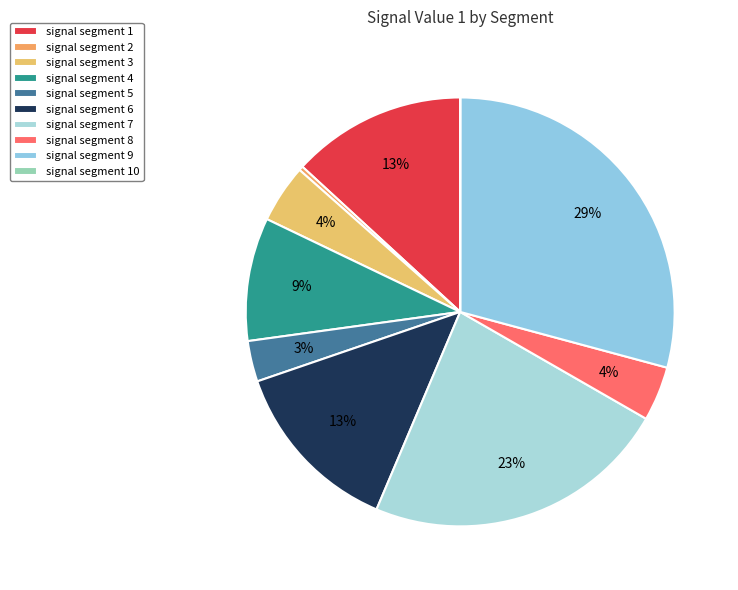

How many slices are in this pie chart?

10